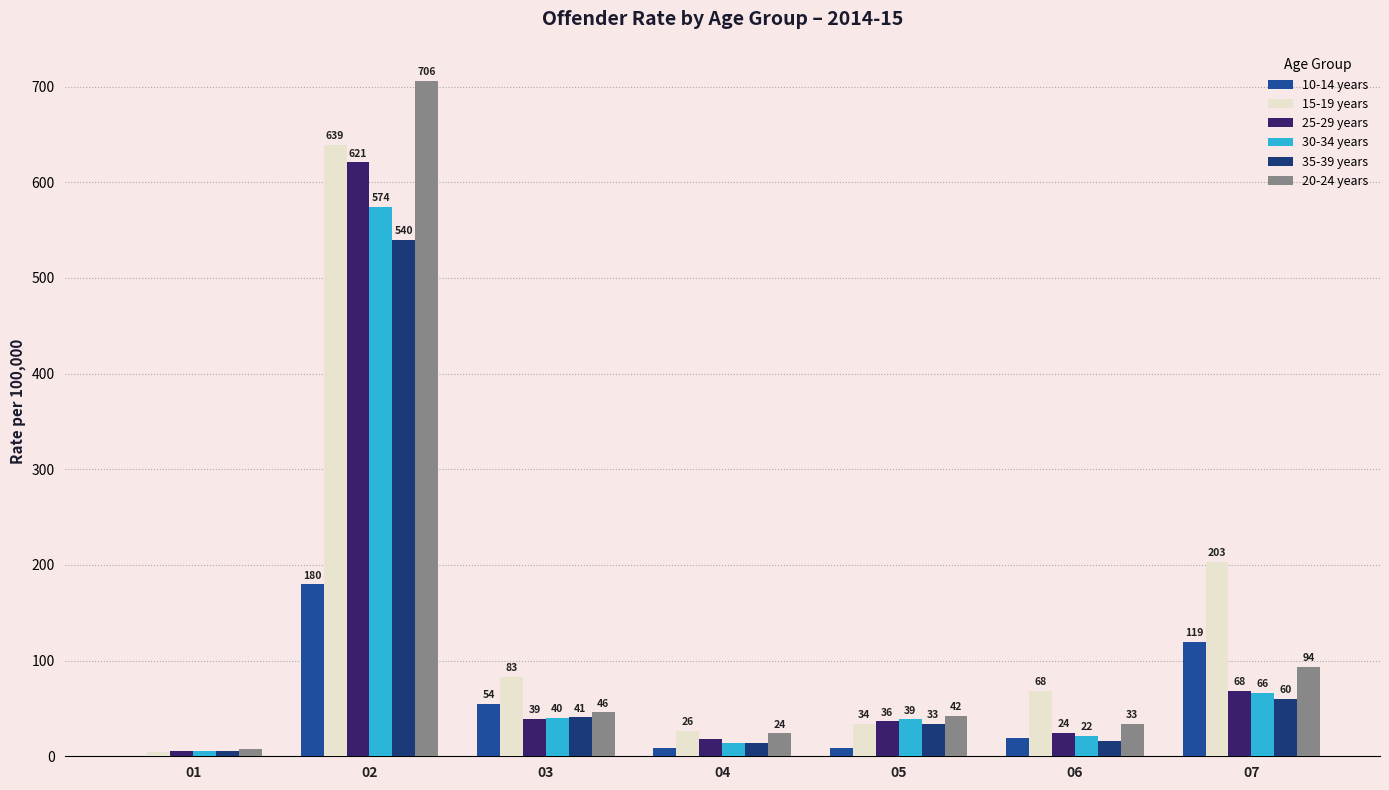

What is the highest value of the 30-34 years series?

574.5